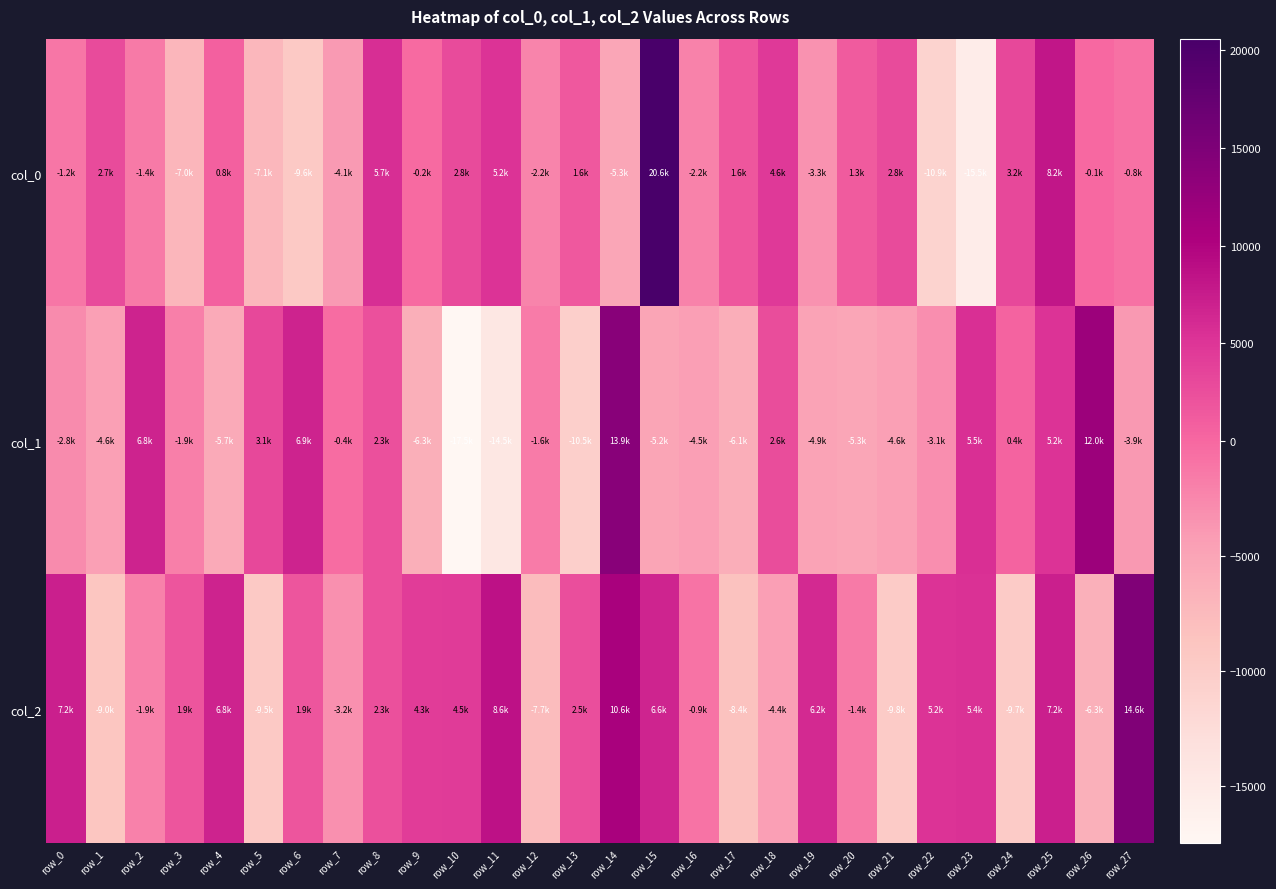

How many categories are shown in the chart?

28